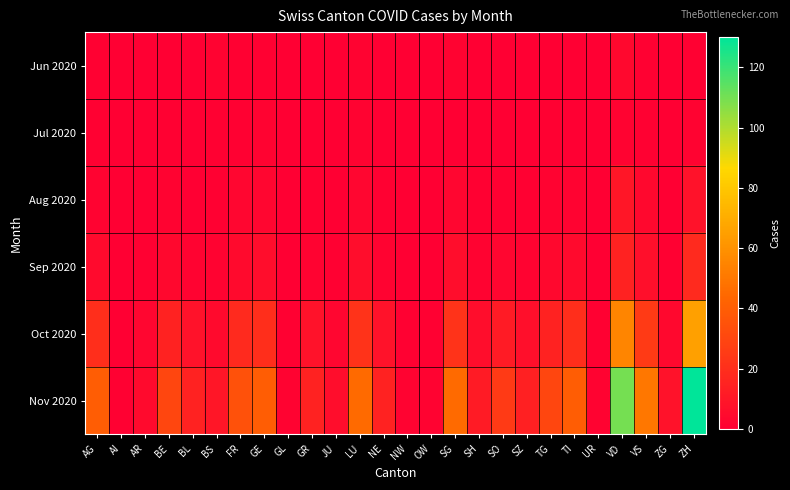

Reading left to right, list all the values displayed in this chart.

Jun 2020: AG=1	AI=0	AR=0	BE=0	BL=0	BS=2	FR=1	GE=1	GL=0	GR=0	JU=0	LU=2	NE=0	NW=0	OW=0	SG=2	SH=0	SO=0	SZ=0	TG=0	TI=0	UR=0	VD=4	VS=1	ZG=0	ZH=1
Jul 2020: AG=1	AI=0	AR=0	BE=1	BL=0	BS=1	FR=1	GE=2	GL=0	GR=0	JU=0	LU=2	NE=0	NW=0	OW=0	SG=0	SH=0	SO=0	SZ=0	TG=1	TI=0	UR=0	VD=2	VS=1	ZG=0	ZH=2
Aug 2020: AG=2	AI=0	AR=0	BE=2	BL=0	BS=1	FR=3	GE=3	GL=0	GR=1	JU=0	LU=3	NE=1	NW=0	OW=0	SG=3	SH=1	SO=1	SZ=1	TG=2	TI=2	UR=0	VD=10	VS=4	ZG=0	ZH=8
Sep 2020: AG=5	AI=0	AR=1	BE=4	BL=2	BS=2	FR=5	GE=6	GL=0	GR=2	JU=1	LU=6	NE=2	NW=0	OW=0	SG=6	SH=2	SO=3	SZ=2	TG=4	TI=5	UR=0	VD=15	VS=7	ZG=1	ZH=18
Oct 2020: AG=20	AI=0	AR=3	BE=15	BL=8	BS=5	FR=18	GE=20	GL=1	GR=8	JU=3	LU=22	NE=8	NW=1	OW=1	SG=22	SH=6	SO=12	SZ=7	TG=15	TI=20	UR=1	VD=55	VS=25	ZG=4	ZH=65
Nov 2020: AG=40	AI=1	AR=5	BE=30	BL=15	BS=10	FR=35	GE=40	GL=2	GR=15	JU=6	LU=45	NE=15	NW=2	OW=2	SG=45	SH=12	SO=25	SZ=14	TG=30	TI=40	UR=2	VD=110	VS=50	ZG=8	ZH=130